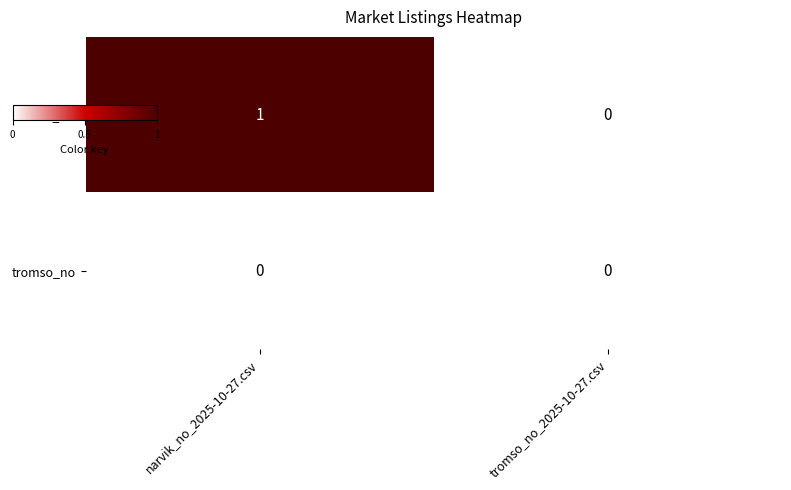

How many distinct data groups are displayed?

2